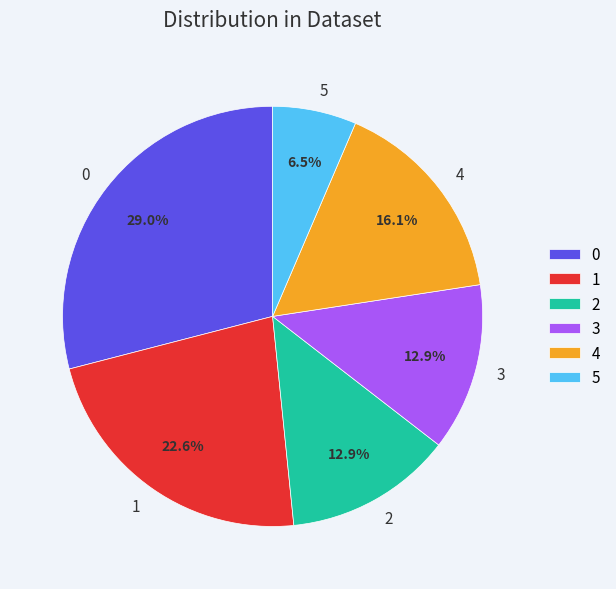

Between 4 and 1, which is larger?

1